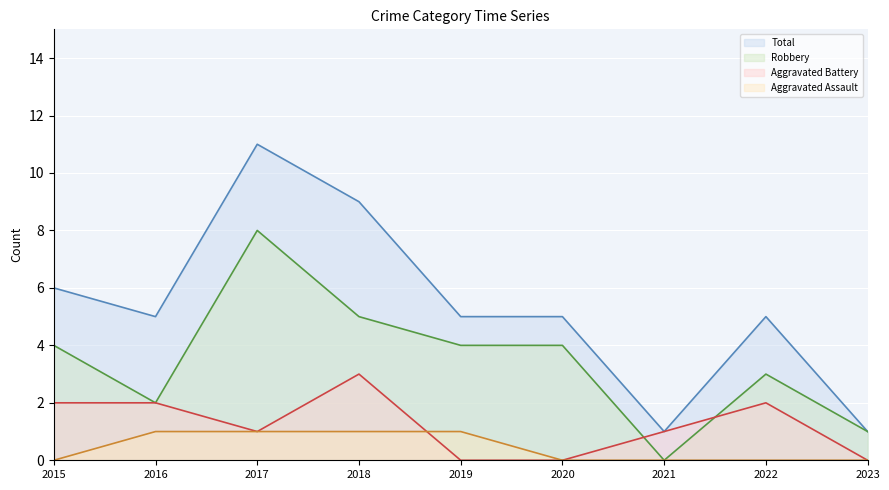

Count the Aggravated Assault line values in the range 0 to 1.

9